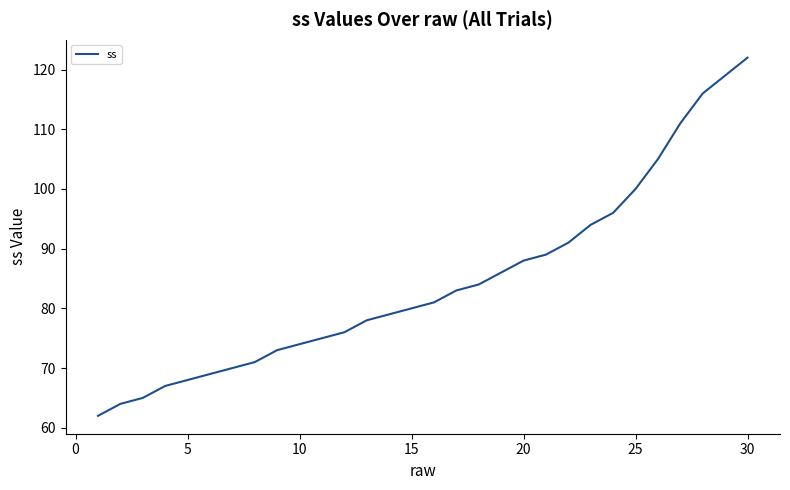

What is the difference between the maximum and minimum values?

60